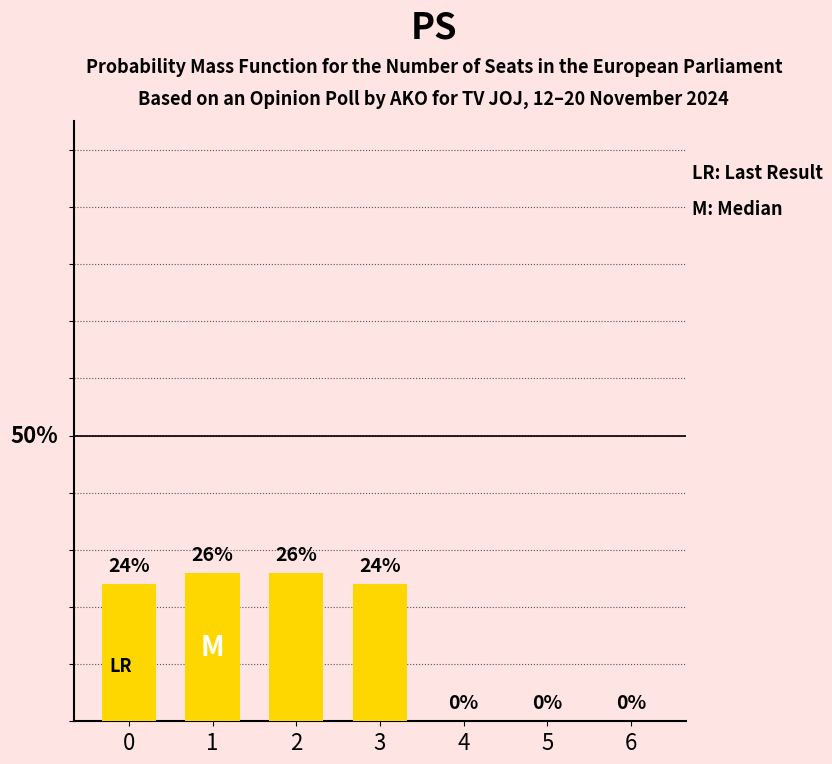

Are the bars horizontal?

No